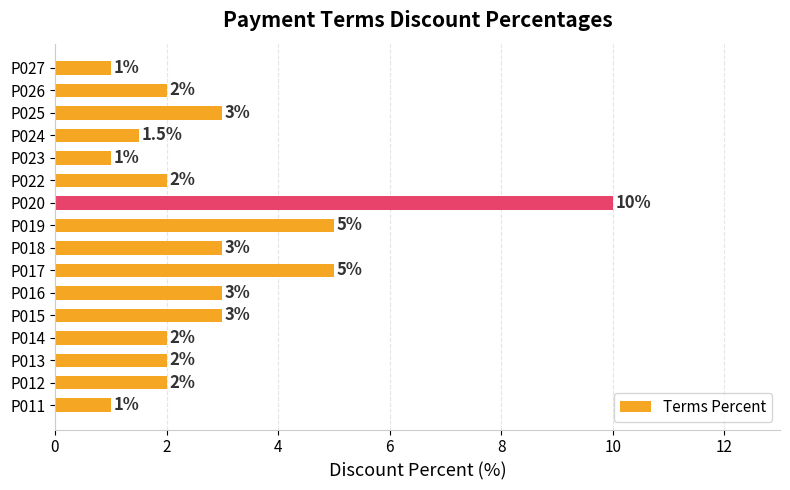

What is the approximate value at P026?

2.0